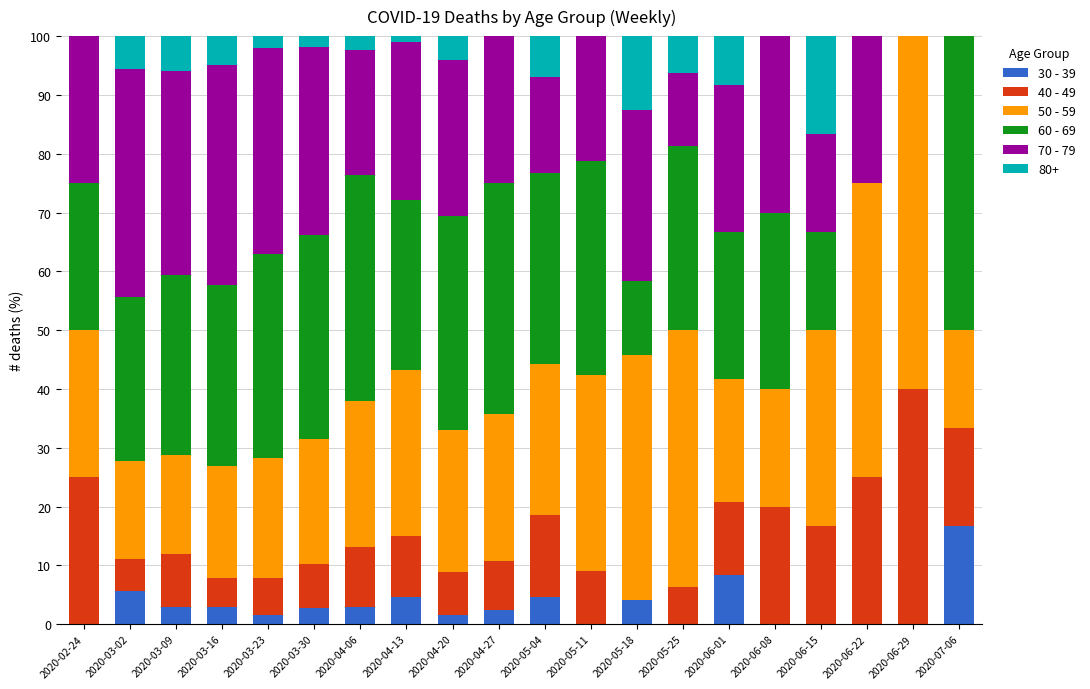

What are all the series names shown in the legend?

30 - 39, 40 - 49, 50 - 59, 60 - 69, 70 - 79, 80+